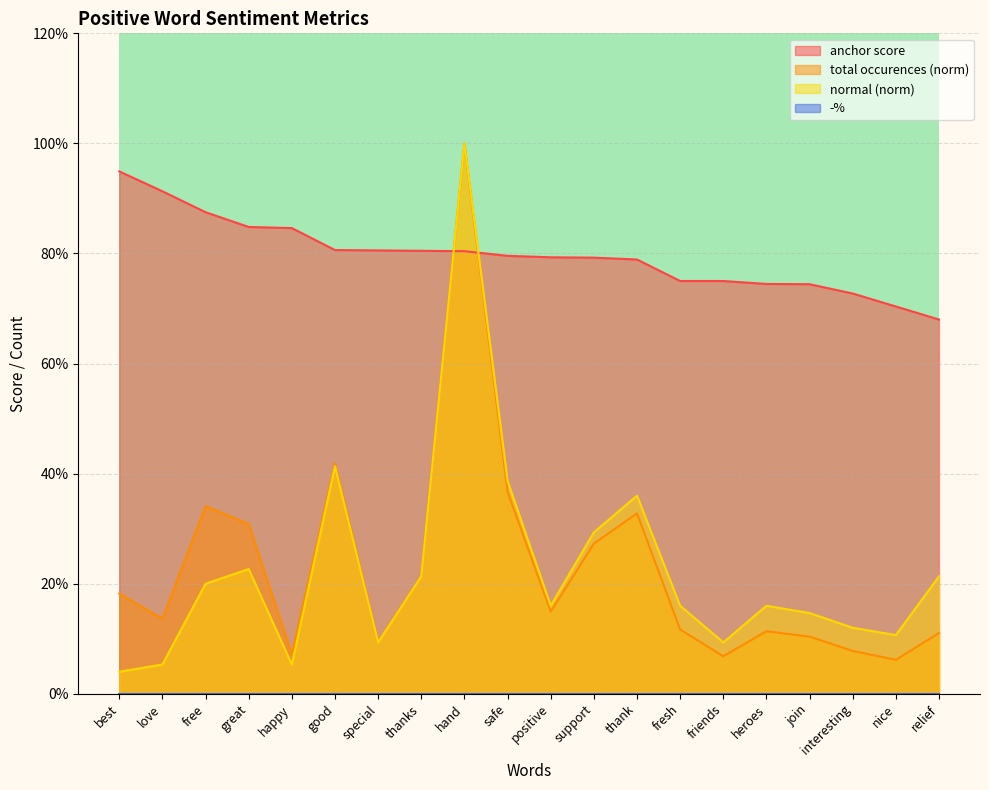

How many lines are shown in the chart?

3